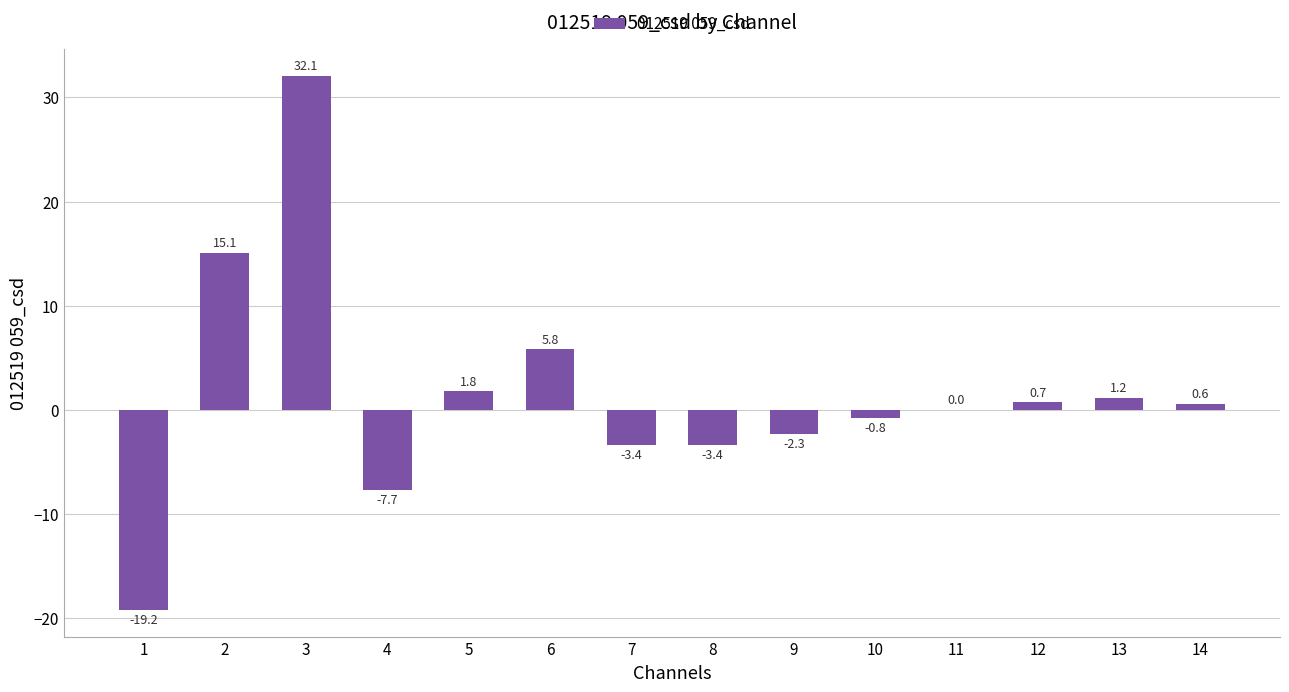

What is the maximum value shown in the chart?

32.1